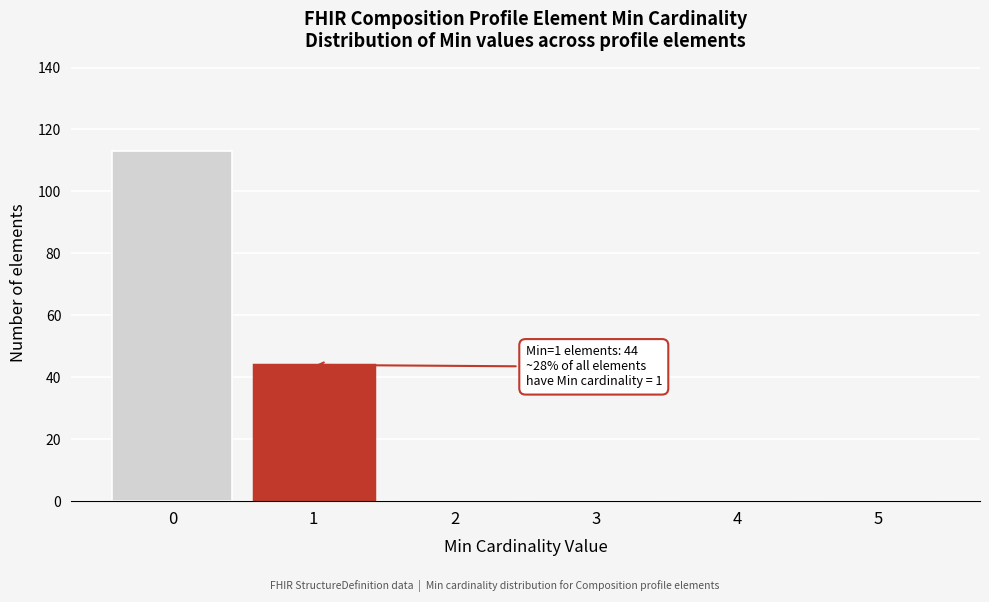

Reading right to left, what are all the values shown in this chart?

5=0	4=0	3=0	2=0	1=44	0=113